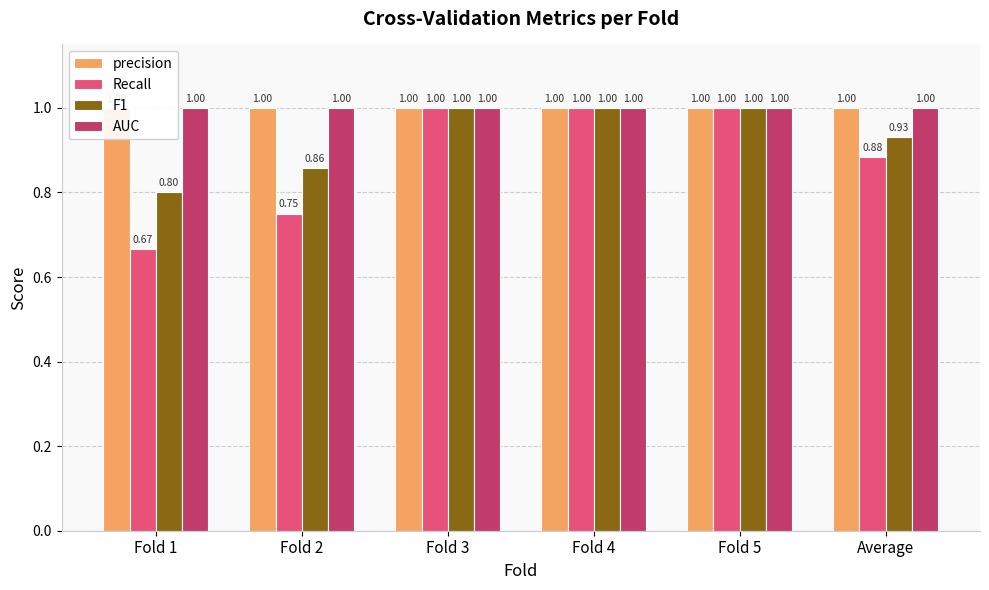

What is the minimum value for F1?

0.8